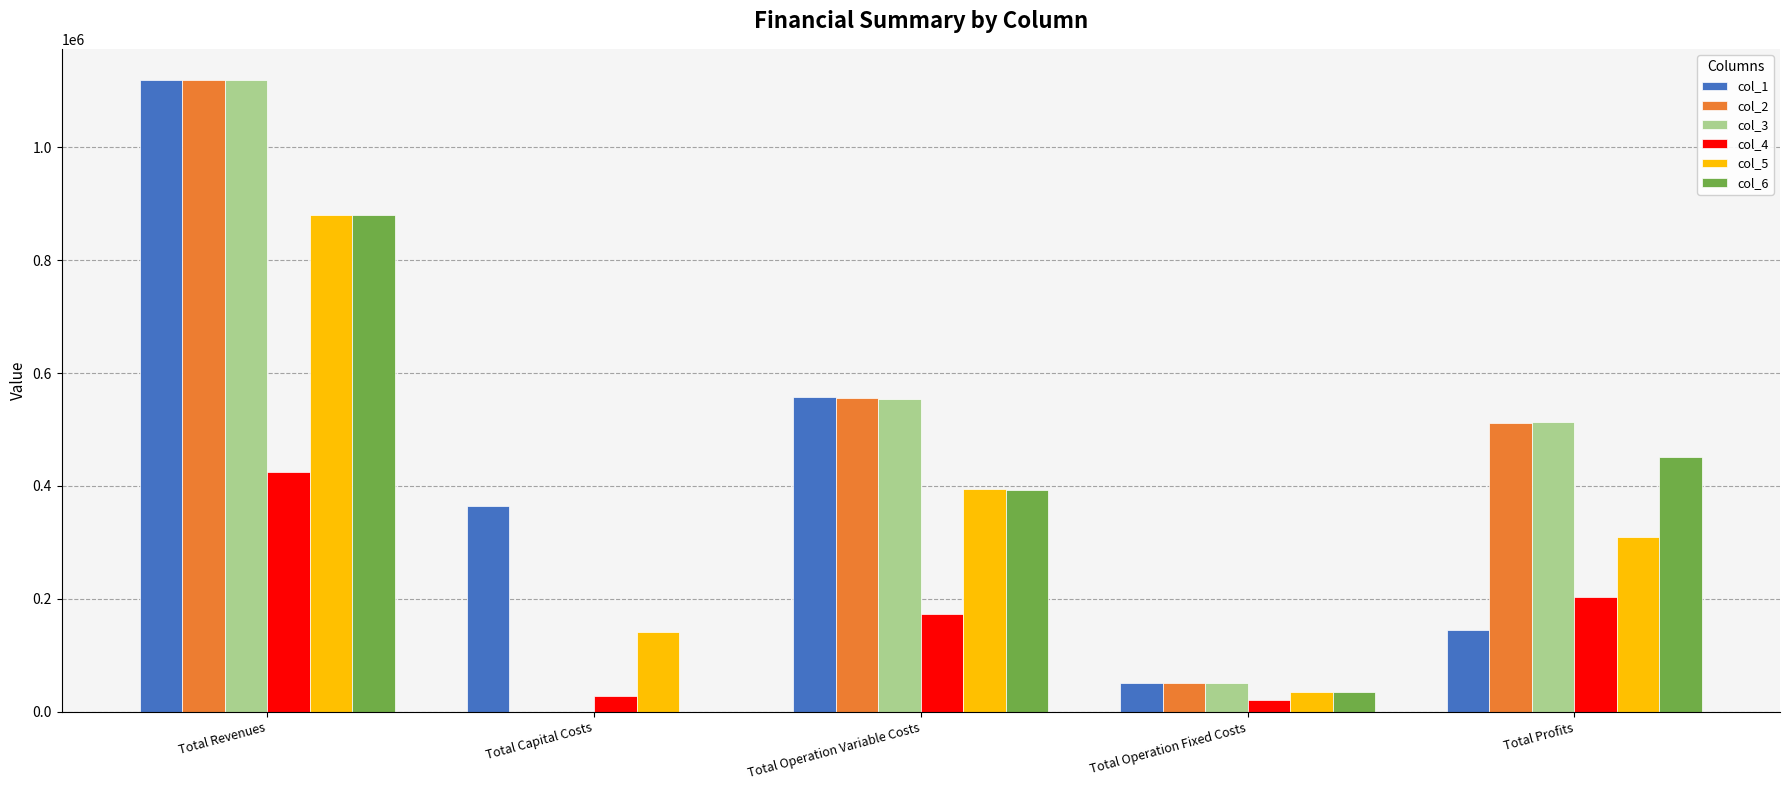

Is the value of col_5 at Total Capital Costs greater than the value of col_3 at Total Operation Fixed Costs?

Yes